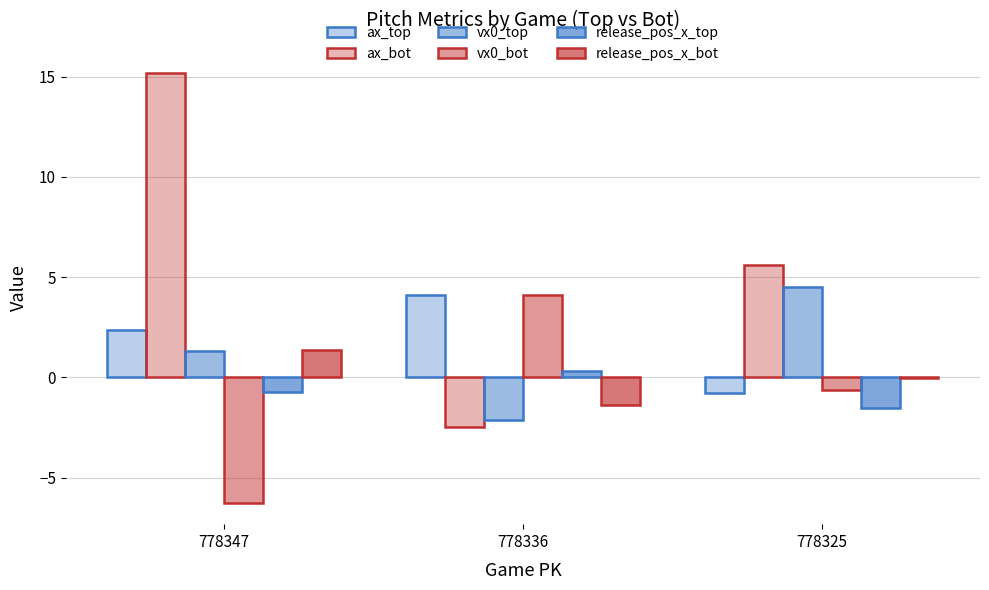

What is the sum of all vx0_top values?

3.7